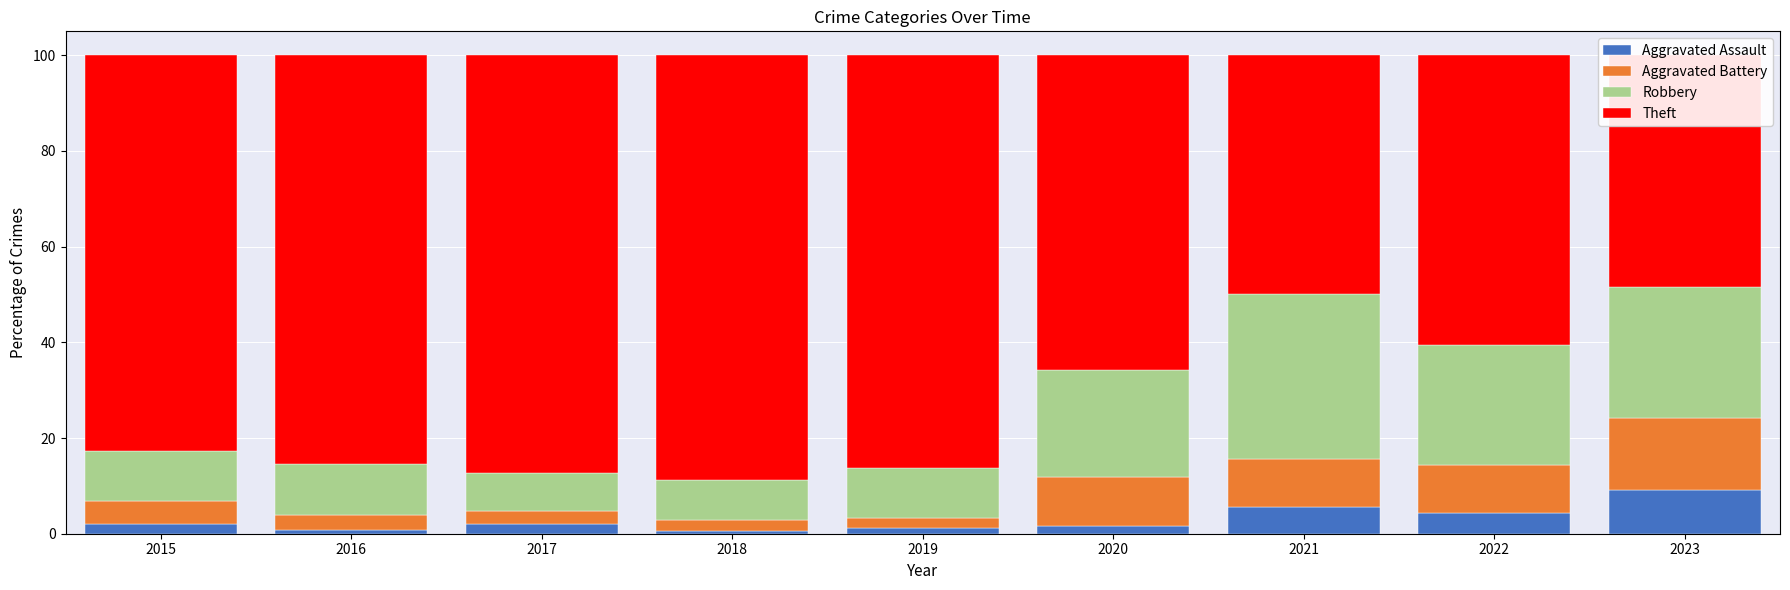

What are all the series names shown in the legend?

Aggravated Assault, Aggravated Battery, Robbery, Theft